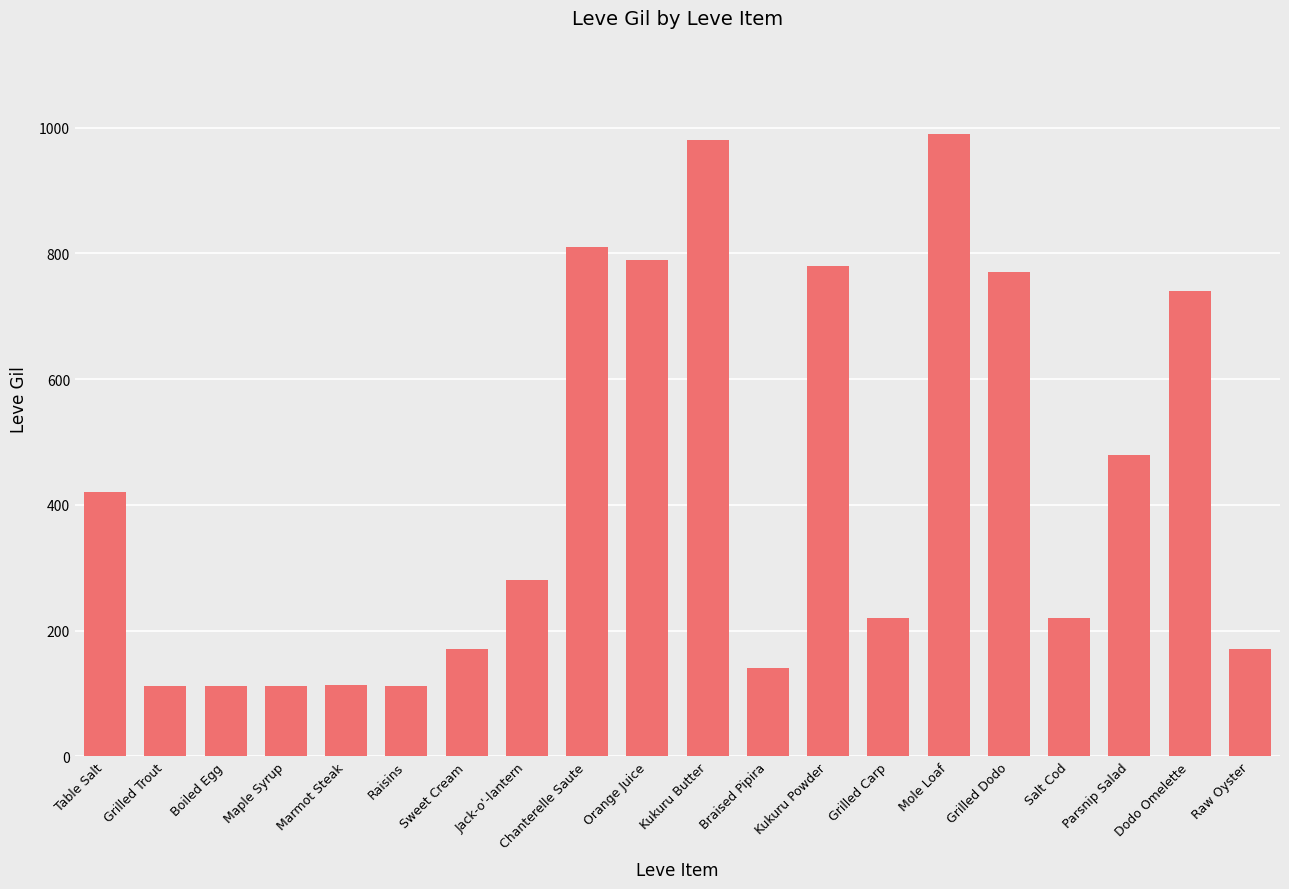

What is the difference between the maximum and minimum values?

878